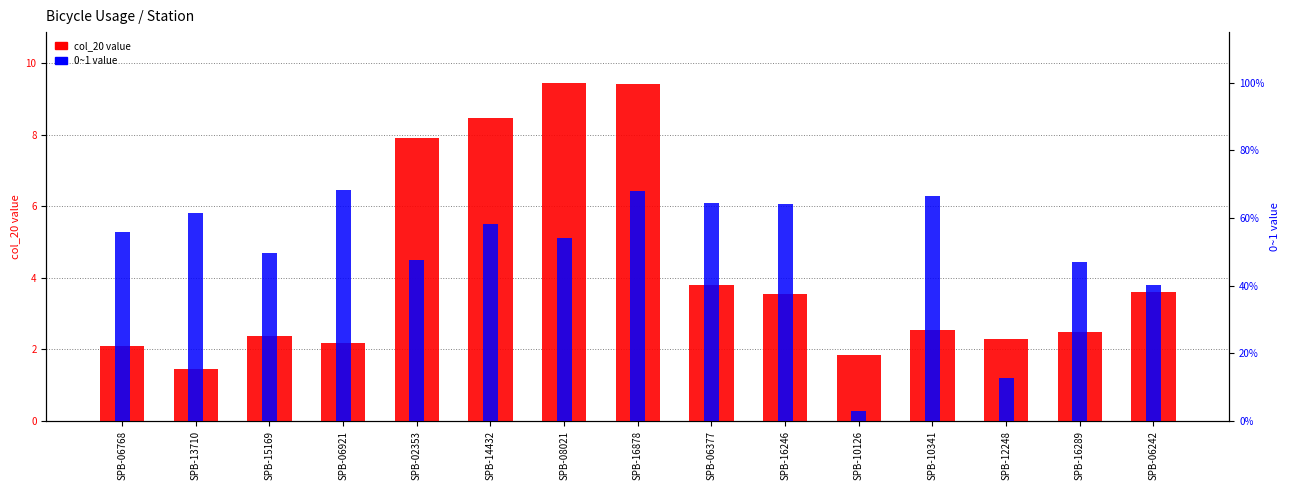

Which series has the largest total across all categories?

col_20